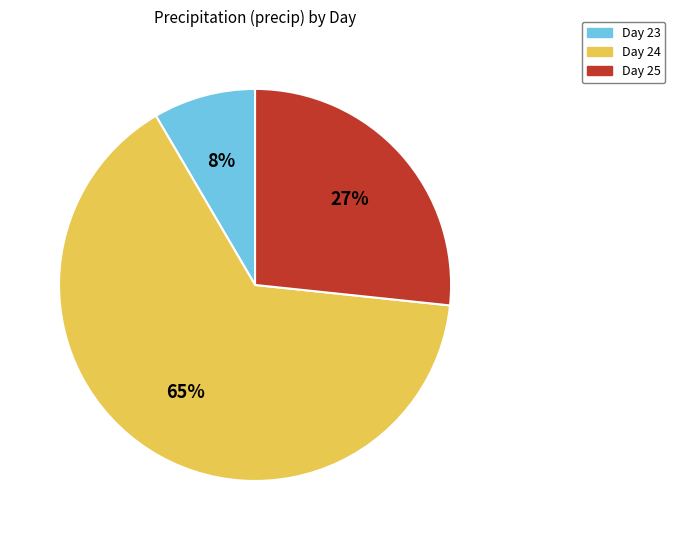

To the nearest percent, what is the combined percentage of Day 25 and Day 23?

35%